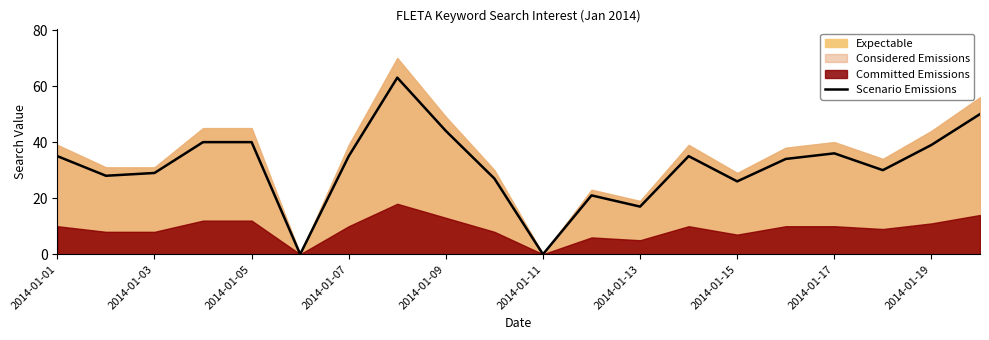

The value of Scenario Emissions at 2014-01-19 is 64. True or false?

False